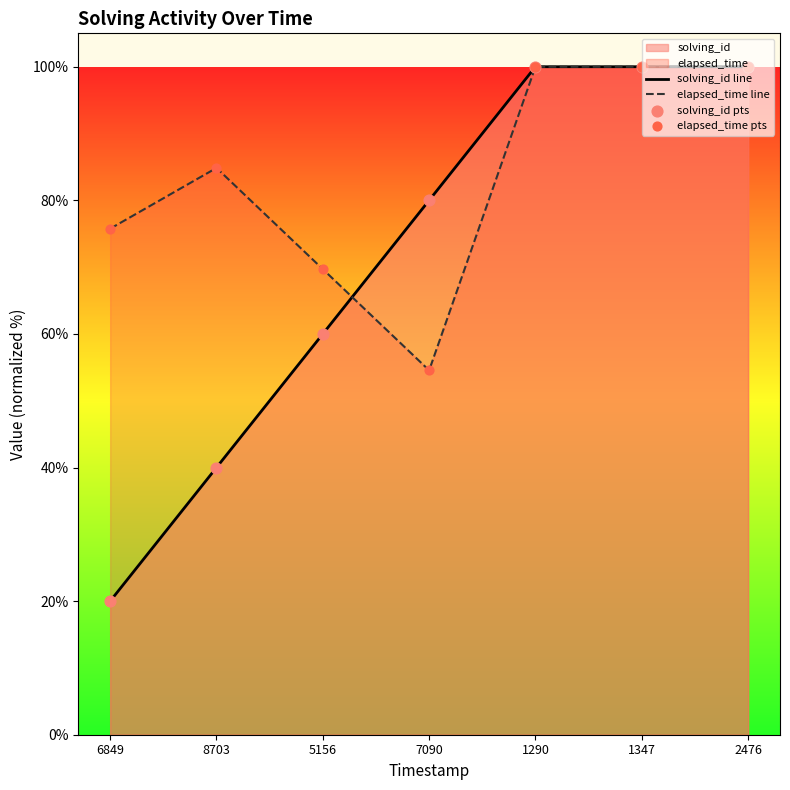

Between 6849 and 8703, which series saw the biggest shift?

solving_id line